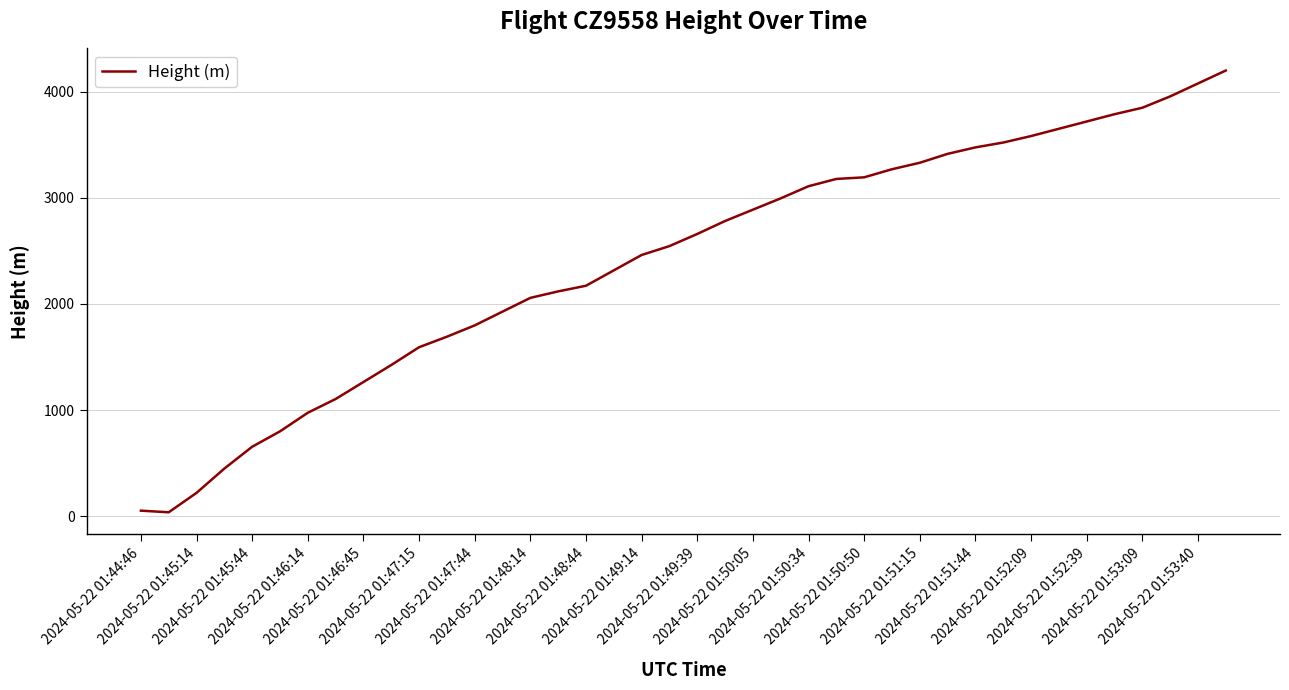

What is the maximum value shown in the chart?

4198.6